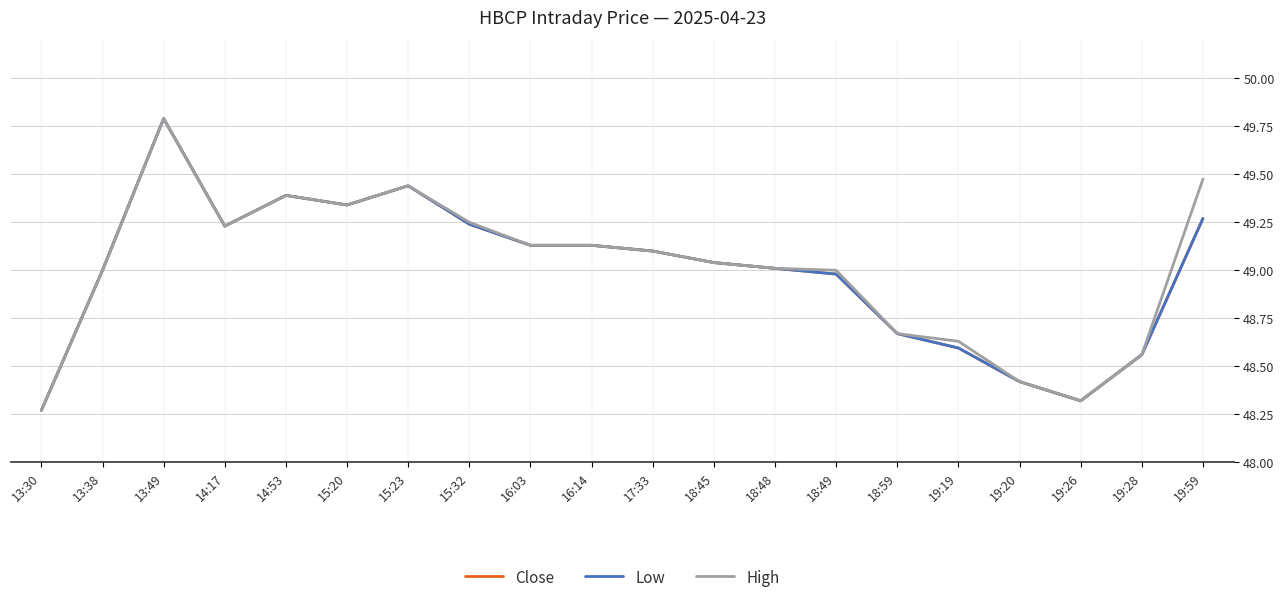

At which category does the chart reach its minimum across all series?

13:30